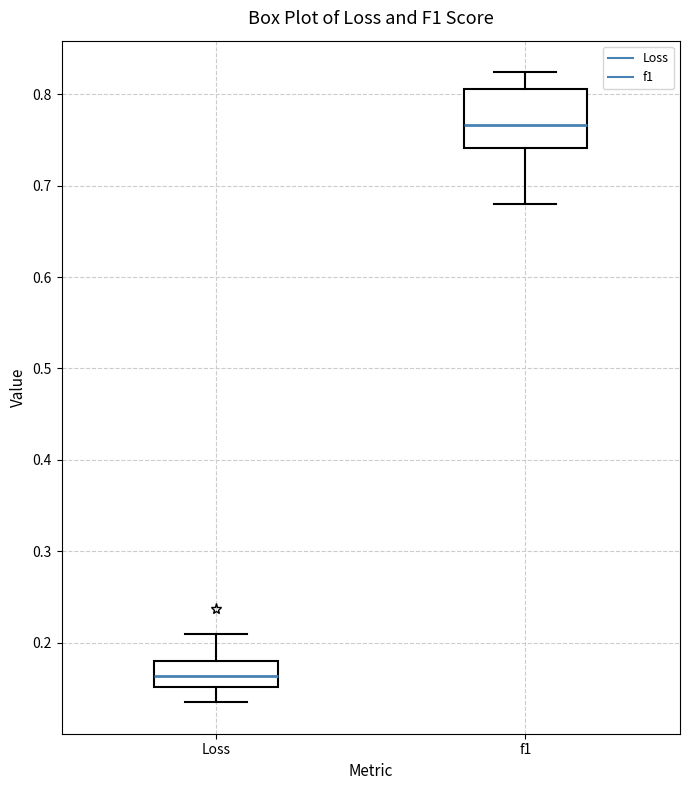

Reading left to right, transcribe this box plot: for each box, give where its median line is, the range the box spans, and where its two whiskers end, as read against the y-axis. The values are not printed on the chart, so give them approximately, as read against the axis.

Loss: median 0.16, box 0.15 to 0.18, whiskers 0.13 to 0.21
f1: median 0.77, box 0.74 to 0.81, whiskers 0.68 to 0.82